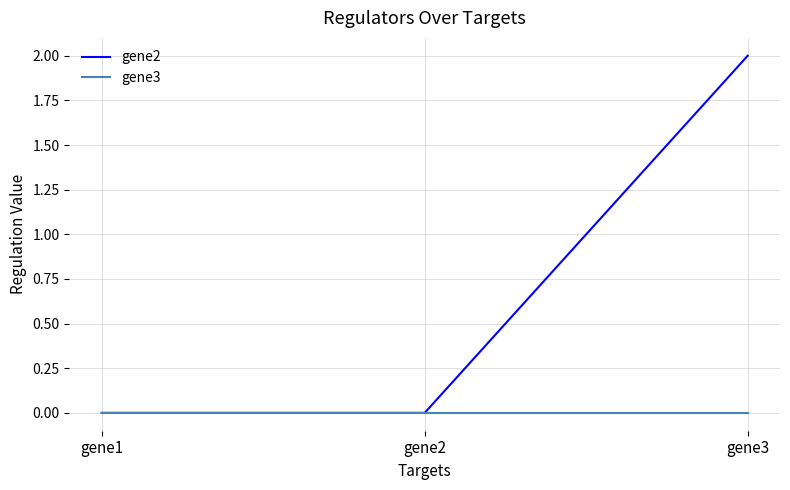

List the series in order of their peak value, highest first.

gene2, gene3